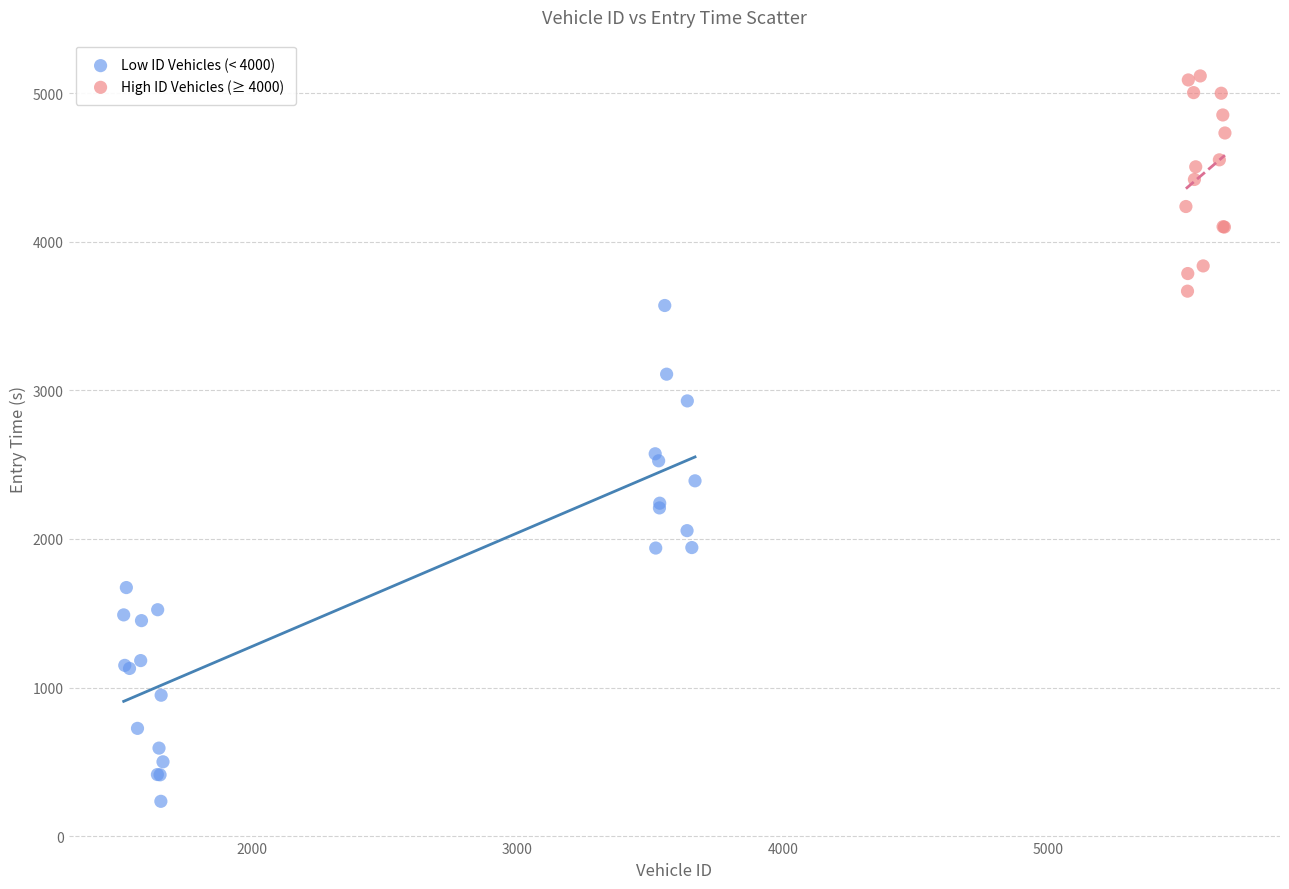

Which series contains the highest Y value?

High ID Vehicles (≥ 4000)